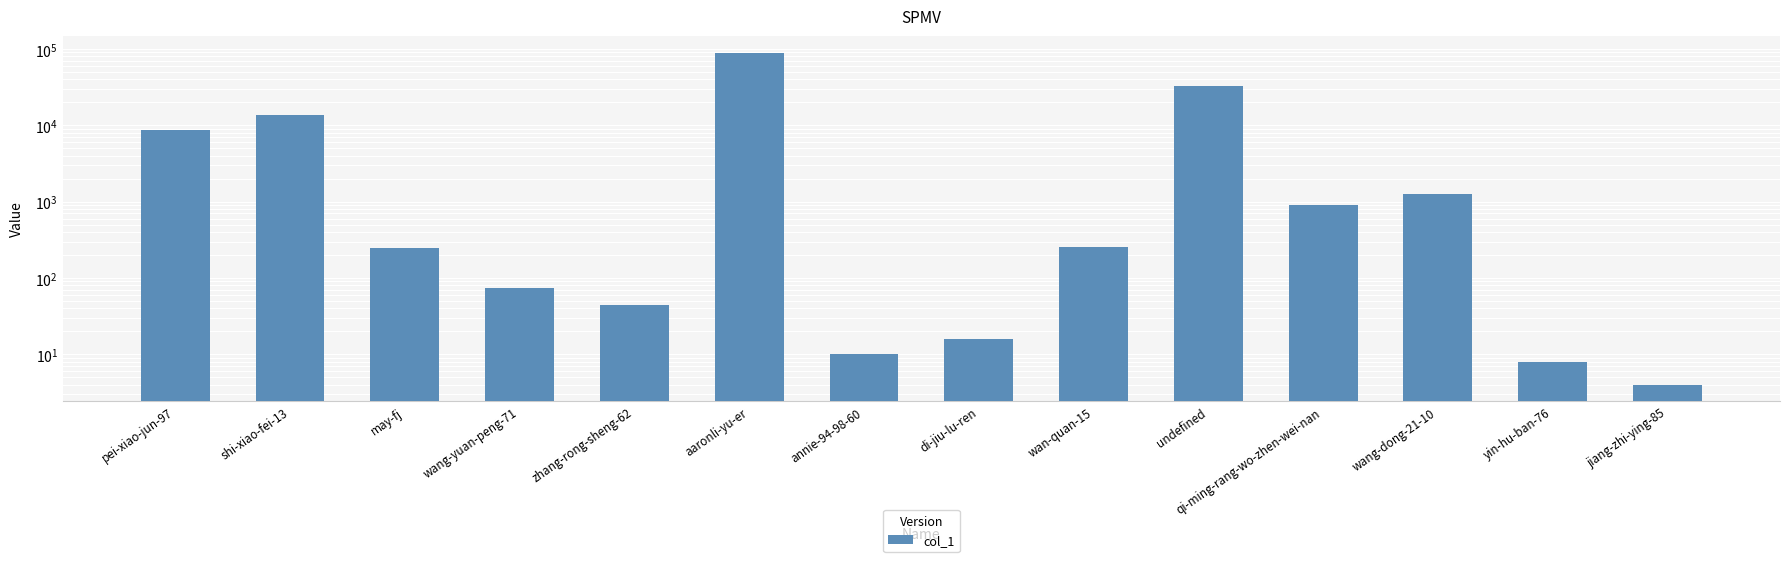

What is the minimum value shown in the chart?

4